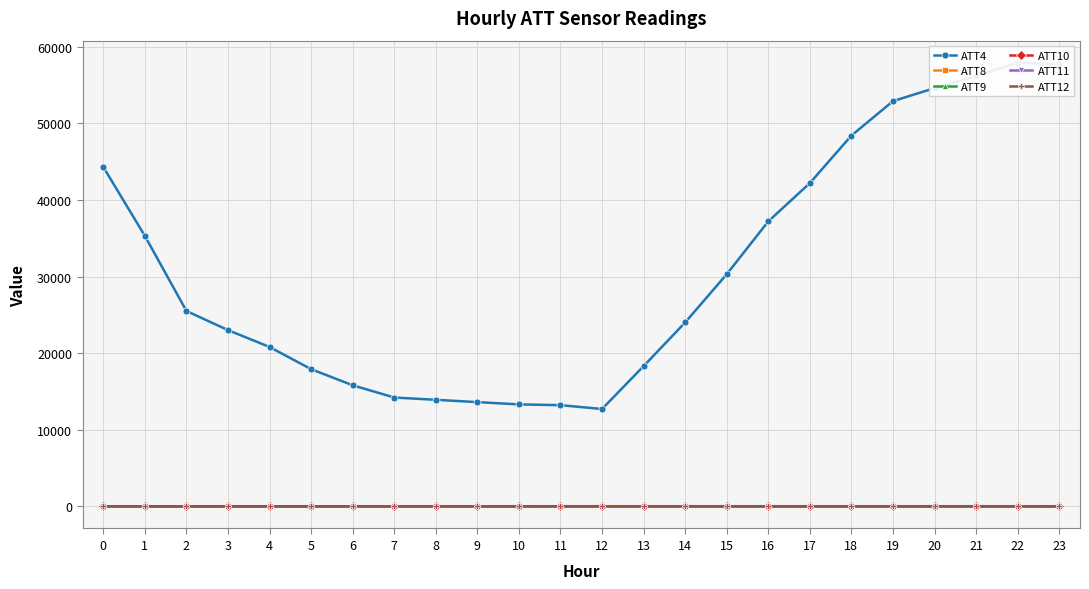

Reading left to right, extract all data points from this chart.

ATT4: 0=44300.0	1=35300.0	2=25500.0	3=23000.0	4=20800.0	5=17900.0	6=15800.0	7=14200.0	8=13900.0	9=13600.0	10=13300.0	11=13200.0	12=12700.0	13=18300.0	14=24000.0	15=30300.0	16=37200.0	17=42200.0	18=48400.0	19=52900.0	20=54600.0	21=56200.0	22=57900.0	23=57700.0
ATT8: 0=2.4	1=2.0	2=1.6	3=1.5	4=1.7	5=2.2	6=2.2	7=3.1	8=3.4	9=3.2	10=3.6	11=3.7	12=5.1	13=4.0	14=3.2	15=2.6	16=2.0	17=1.7	18=1.3	19=1.2	20=1.5	21=1.5	22=2.0	23=2.5
ATT9: 0=-4.3	1=-3.1	2=-2.2	3=-1.5	4=0.2	5=1.4	6=2.0	7=2.1	8=1.4	9=0.2	10=-0.3	11=1.2	12=3.2	13=3.4	14=4.7	15=5.6	16=5.7	17=6.3	18=6.1	19=5.7	20=4.0	21=3.5	22=3.2	23=2.1
ATT10: 0=-2.2	1=-2.0	2=-1.9	3=-2.3	4=-1.7	5=-1.5	6=-1.5	7=-1.5	8=-1.6	9=-0.7	10=1.6	11=2.5	12=2.3	13=2.7	14=2.1	15=1.9	16=1.6	17=0.2	18=-0.5	19=-0.5	20=-1.0	21=0.0	22=1.4	23=1.9
ATT11: 0=-2.2	1=-2.0	2=-1.9	3=-3.7	4=-2.3	5=-0.9	6=-0.8	7=-1.3	8=-2.3	9=-3.0	10=-2.6	11=-2.1	12=-1.6	13=-0.8	14=-0.8	15=-0.9	16=-0.8	17=0.2	18=0.3	19=1.4	20=2.2	21=3.6	22=4.1	23=2.3
ATT12: 0=-0.8	1=-0.1	2=0.3	3=-0.1	4=-0.3	5=-0.0	6=-0.1	7=-0.2	8=-0.2	9=0.6	10=1.4	11=2.1	12=2.4	13=2.3	14=2.2	15=2.5	16=2.6	17=1.3	18=2.1	19=1.8	20=1.6	21=0.1	22=-0.4	23=-1.2